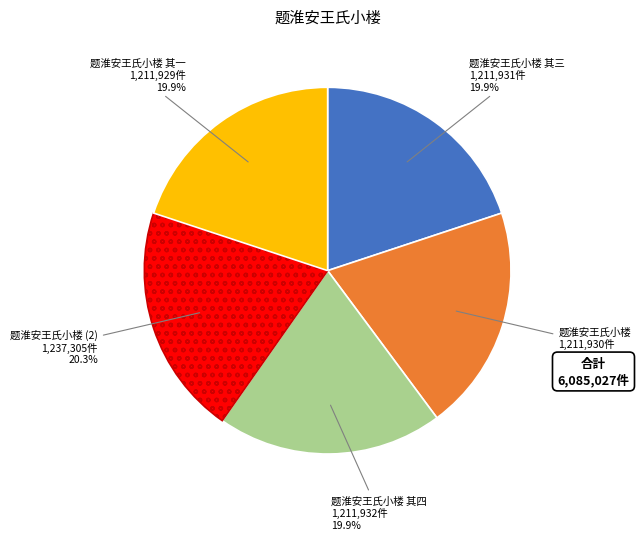

Is there a majority slice in this chart?

No